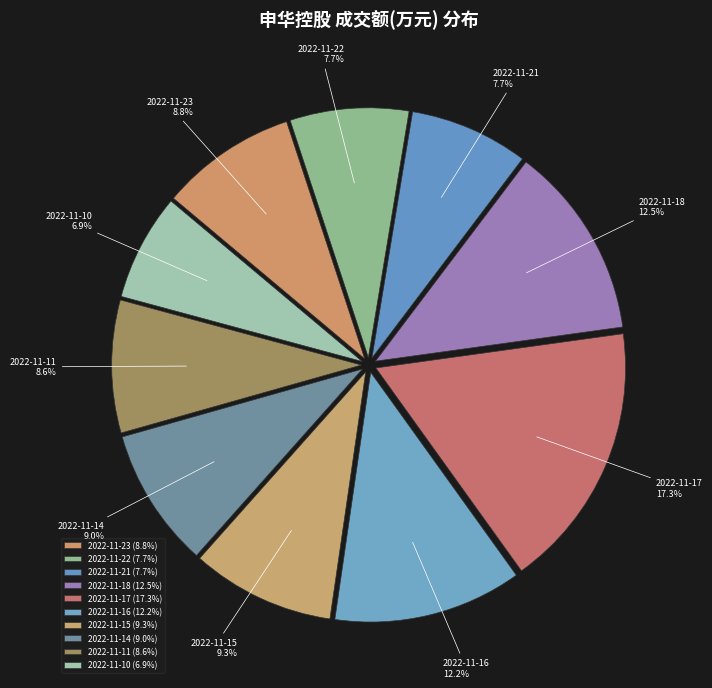

Between 2022-11-22 and 2022-11-23, which is larger?

2022-11-23